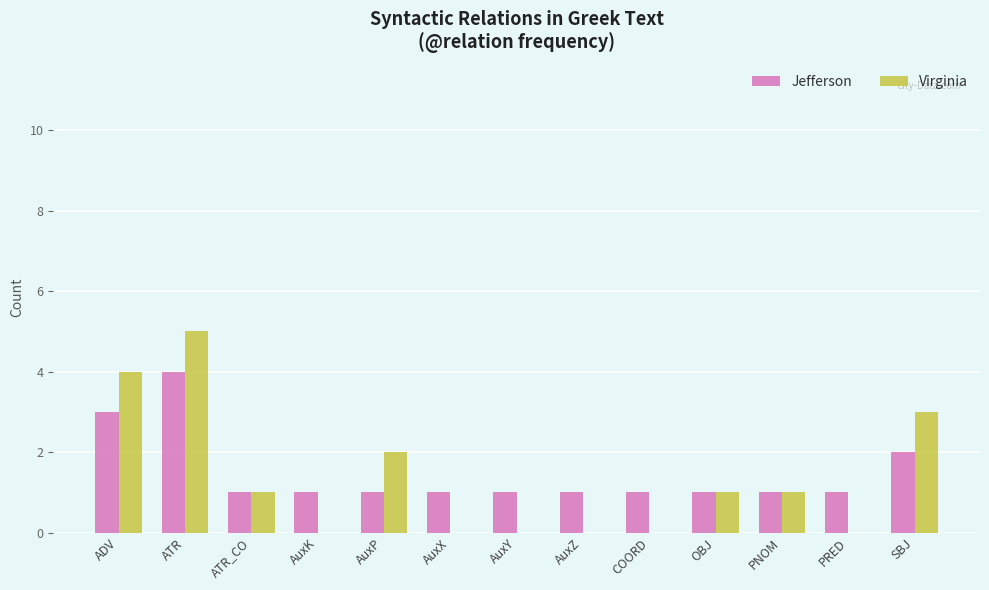

Which category has the highest value in the Jefferson series?

ATR